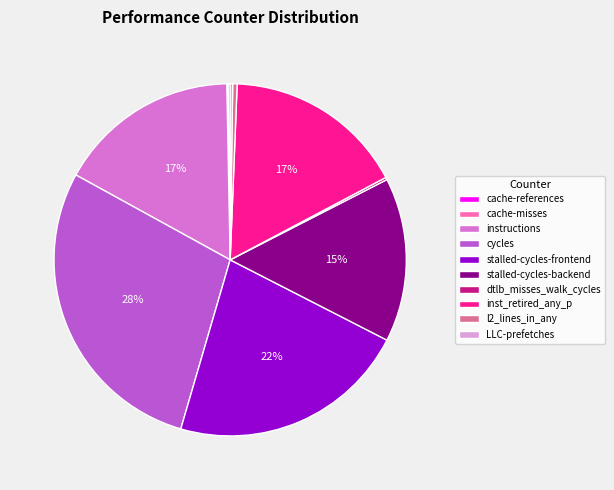

The instructions slice represents 26% of the pie. True or false?

False